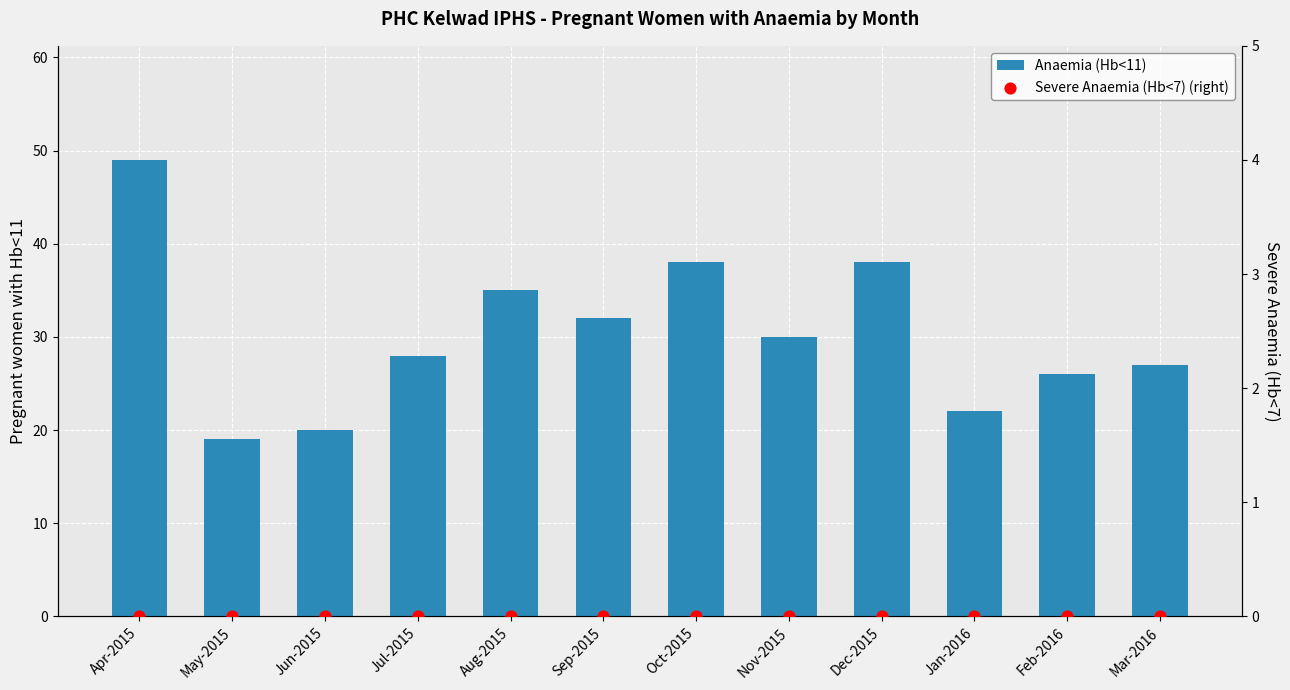

At how many categories does at least one series exceed 28?

6